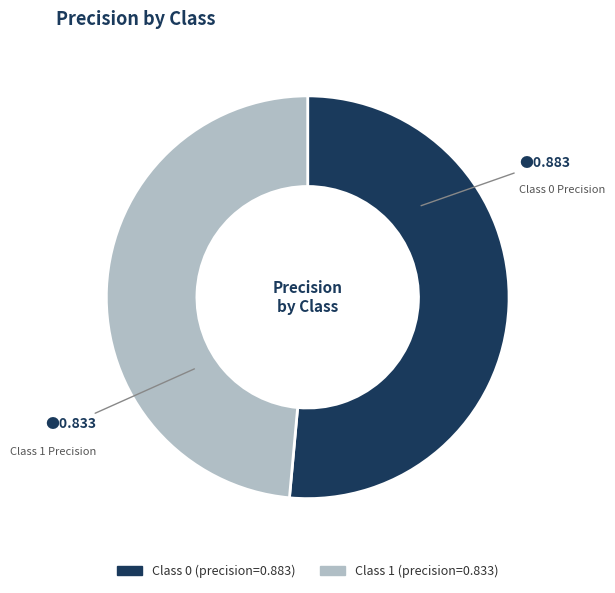

Is there any slice that represents more than half of the pie?

Yes